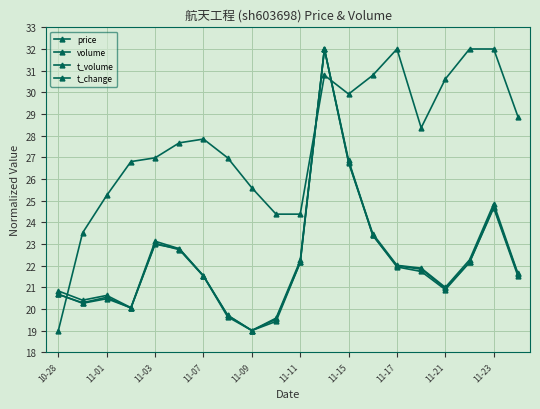

What is the difference between the maximum and minimum values in the price series?

13.0